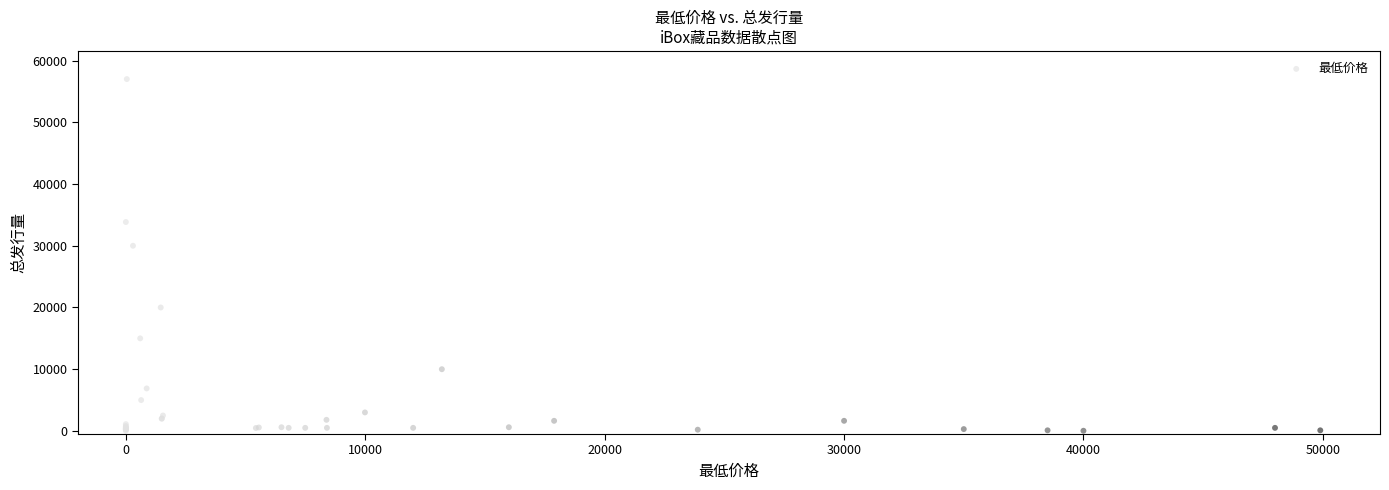

What Y value in the scatter plot is closest to 28505?

30000